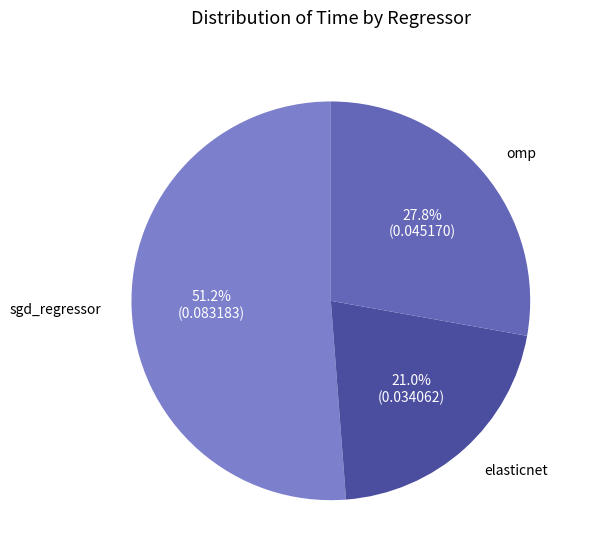

How much of the chart is everything except omp?

72.2%